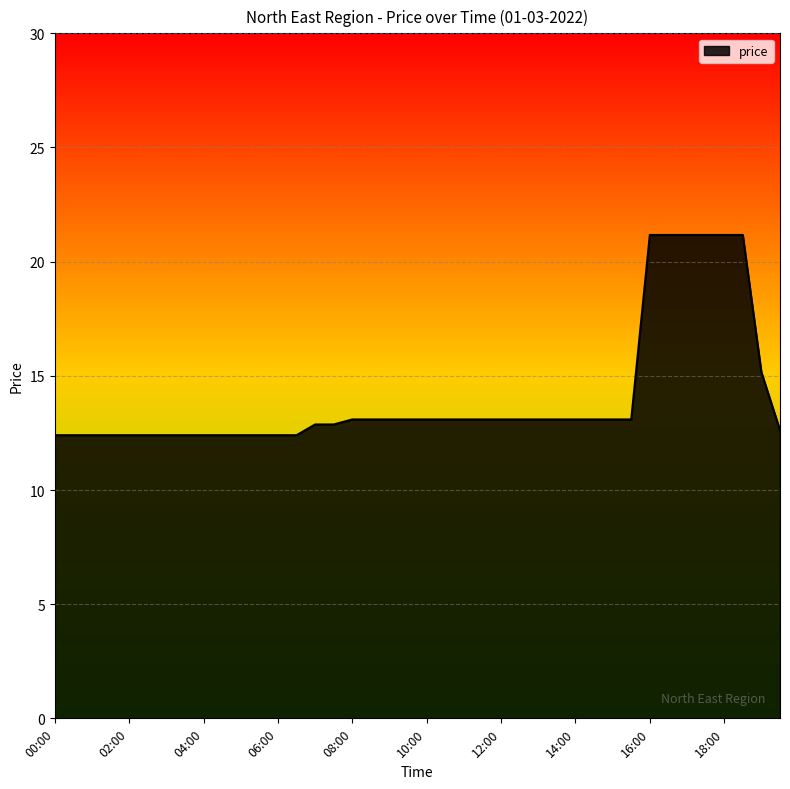

What is the maximum value shown in the chart?

21.2